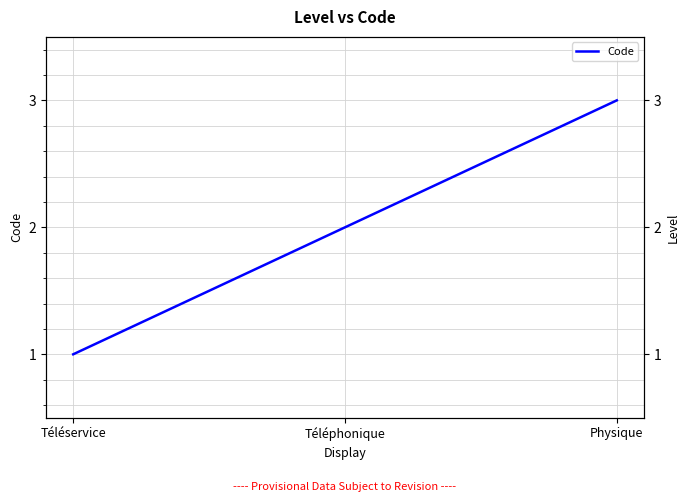

Reading left to right, extract all data points from this chart.

1	2	3